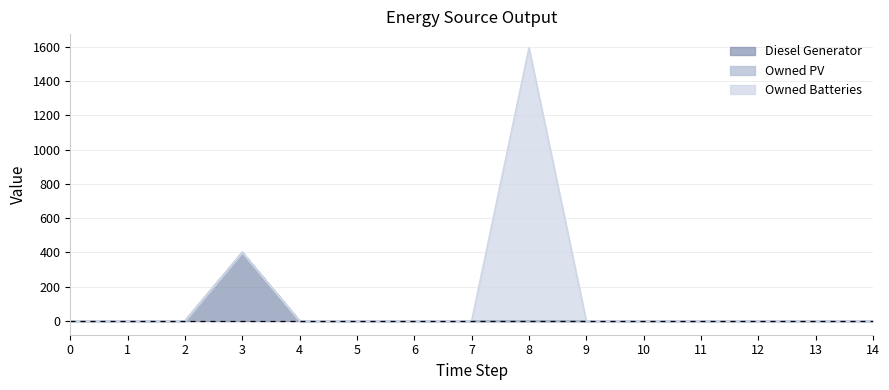

True or false: Owned Batteries has a value of -983 at 9.

False